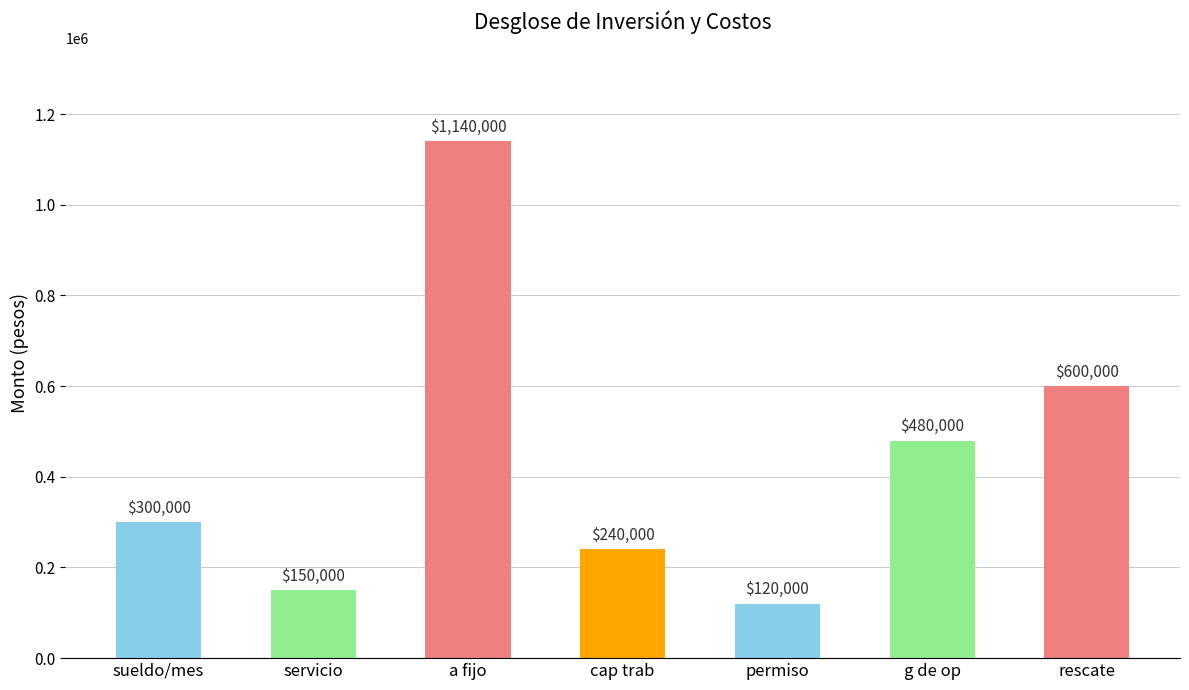

What is the difference between the values at permiso and g de op?

360000